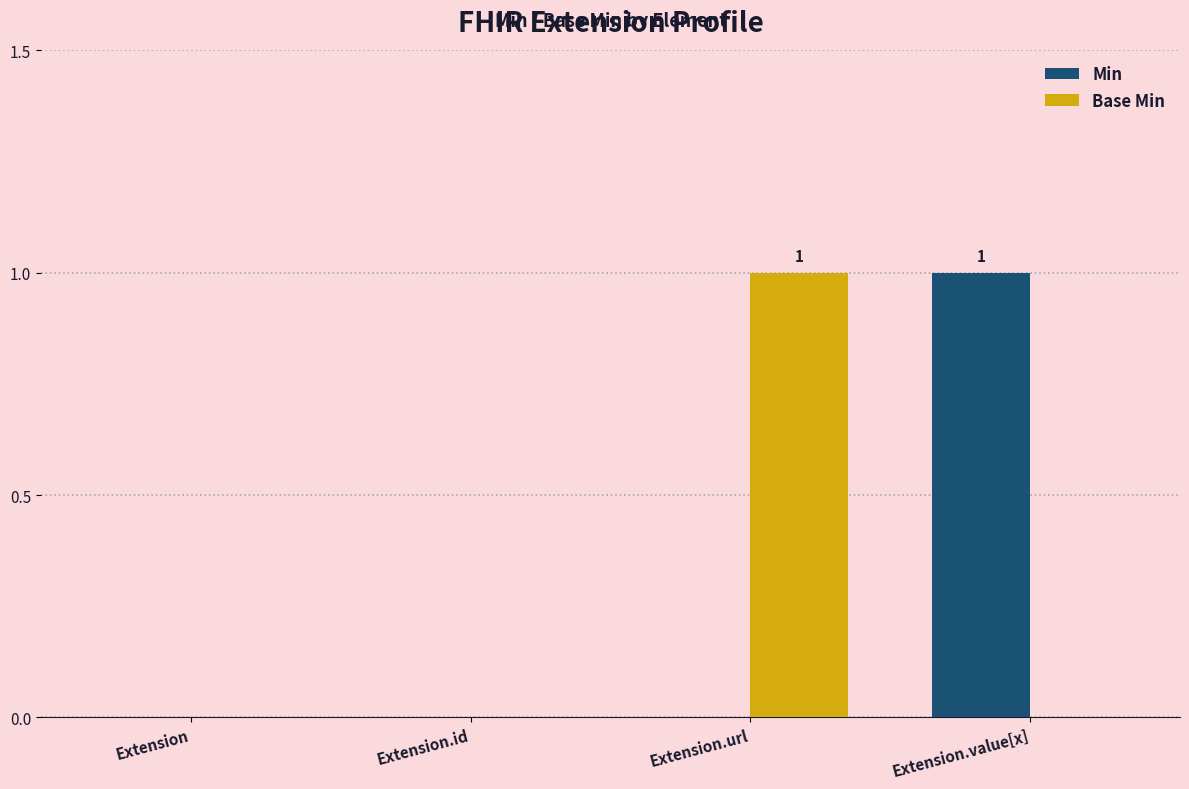

What is the difference between the Min values at Extension and Extension.value[x]?

1